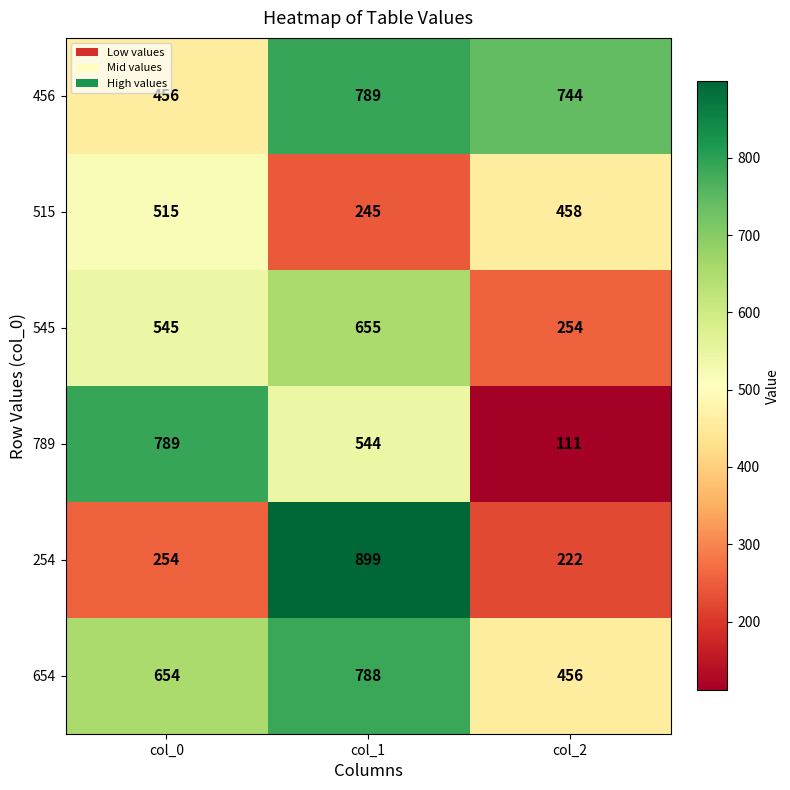

Reading right to left, extract all data points from this chart.

456: 744	789	456
515: 458	245	515
545: 254	655	545
789: 111	544	789
254: 222	899	254
654: 456	788	654